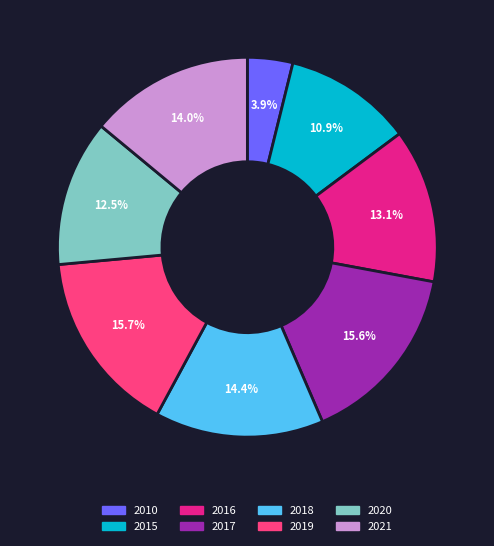

To the nearest percent, what is the combined percentage of 2021 and 2020?

26%